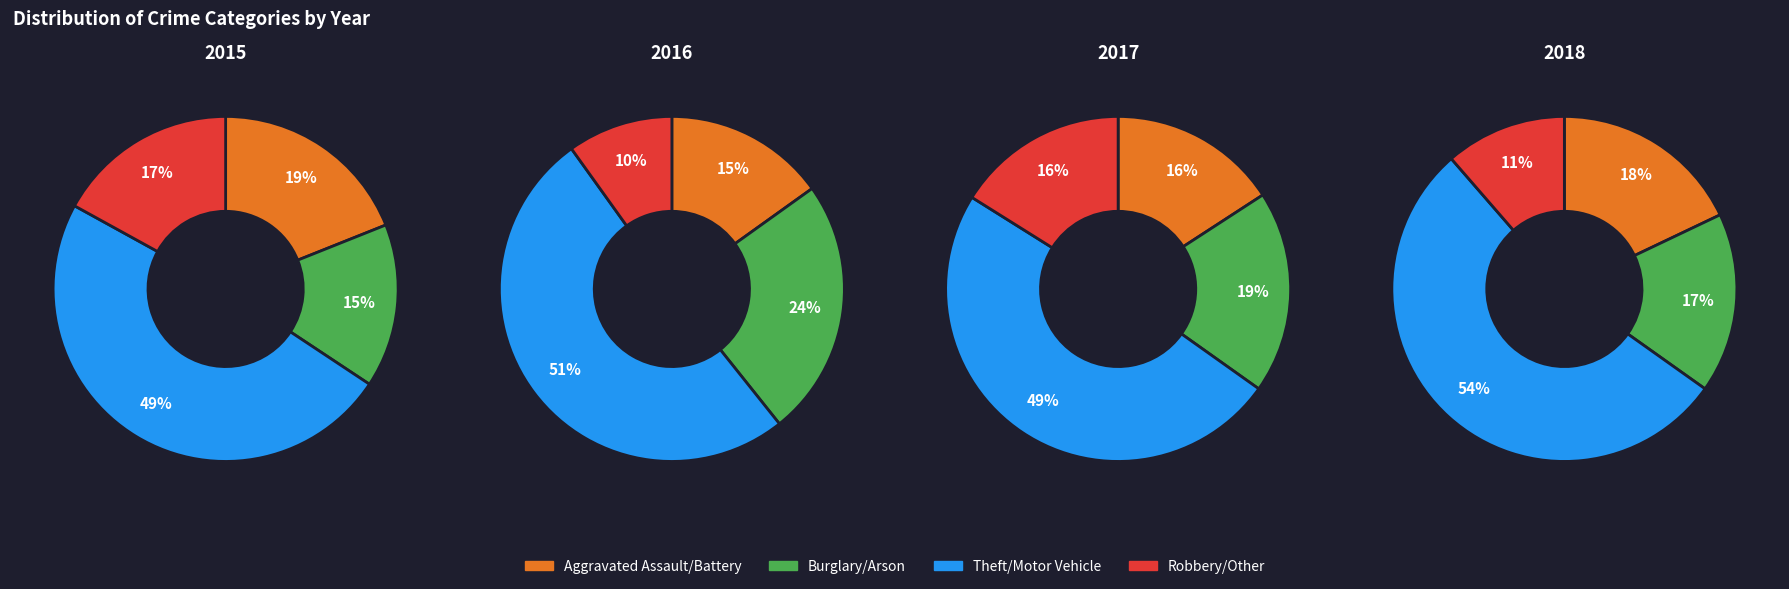

How much of the chart is everything except Robbery?

85.9%